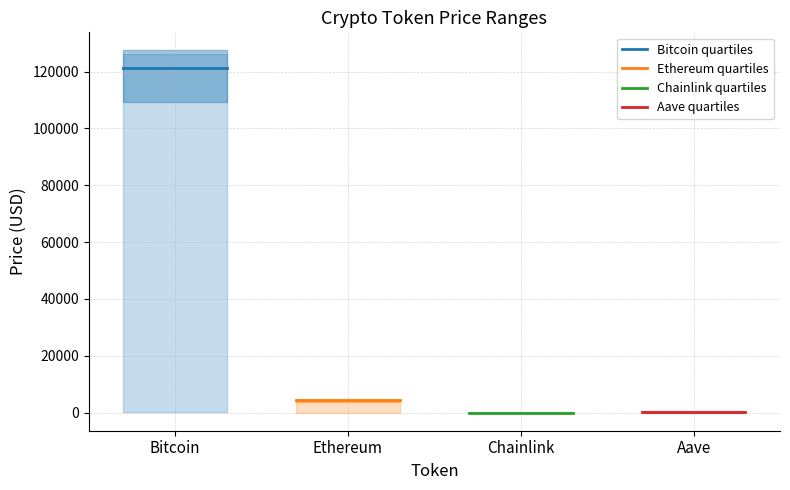

What are all the series names shown in the legend?

Bitcoin quartiles, Ethereum quartiles, Chainlink quartiles, Aave quartiles